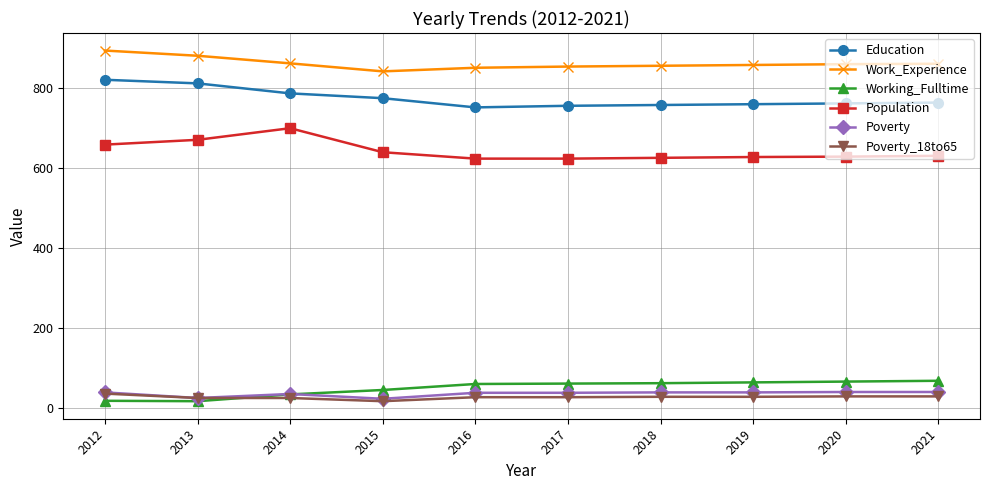

How many values in the Education series are below 763?

5